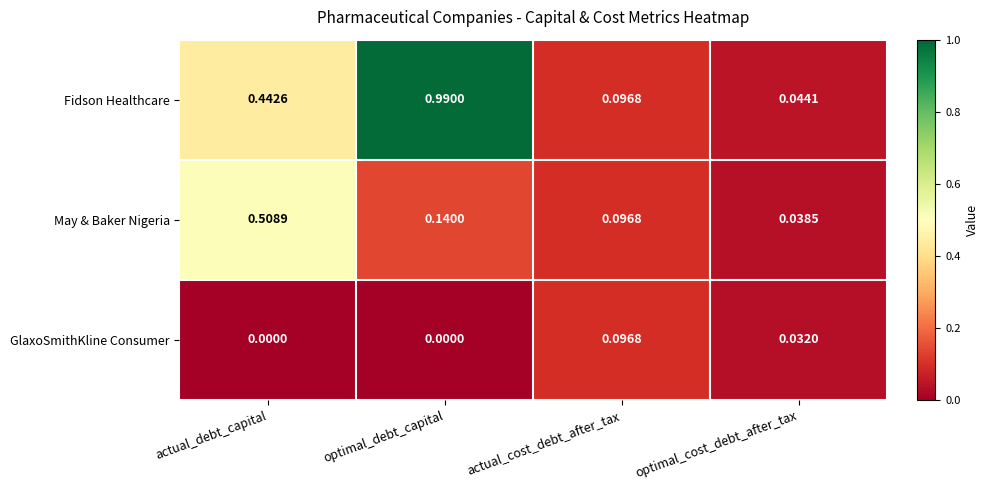

Which category has the highest value in the GlaxoSmithKline Consumer series?

actual_cost_debt_after_tax